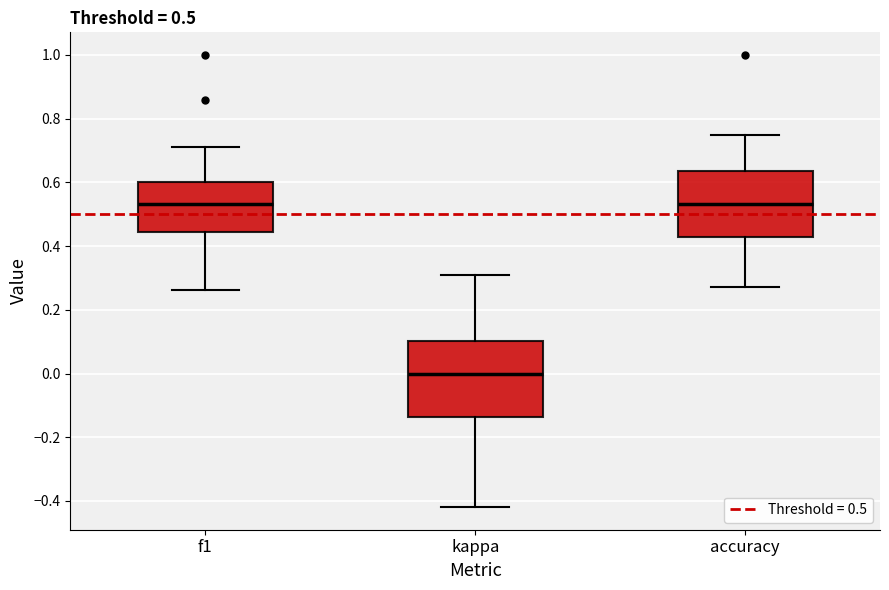

Which box has the lowest median line?

kappa